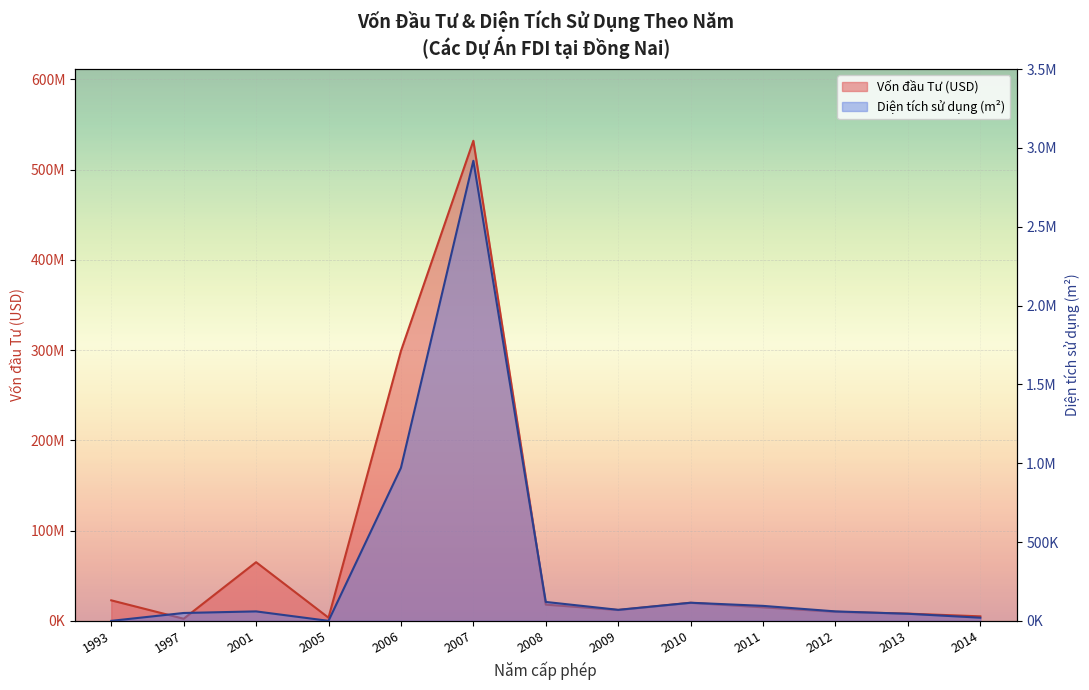

How many points are lower than both their immediate neighbors (excluding endpoints)?

2